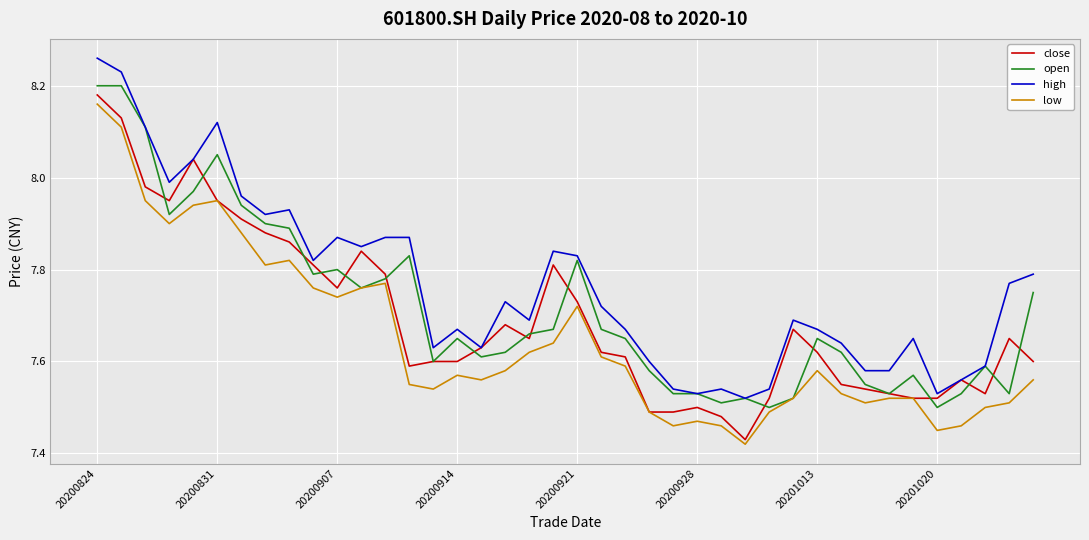

Which series has the largest total across all categories?

high